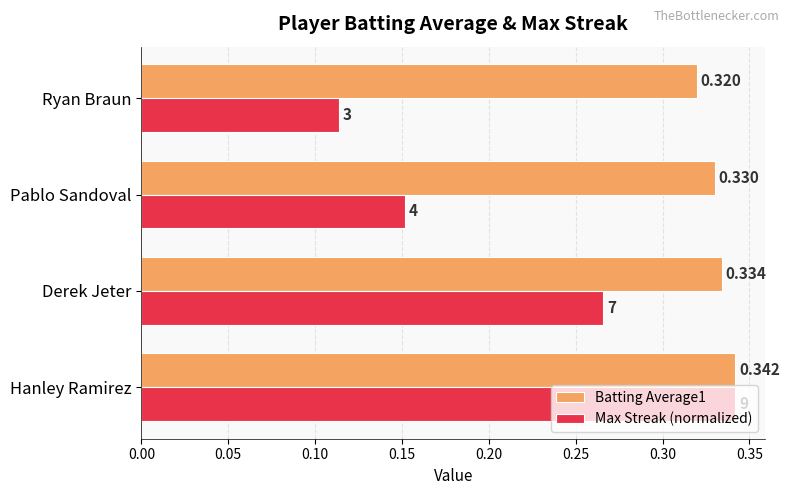

What are all the series names shown in the legend?

Batting Average1, Max Streak (normalized)